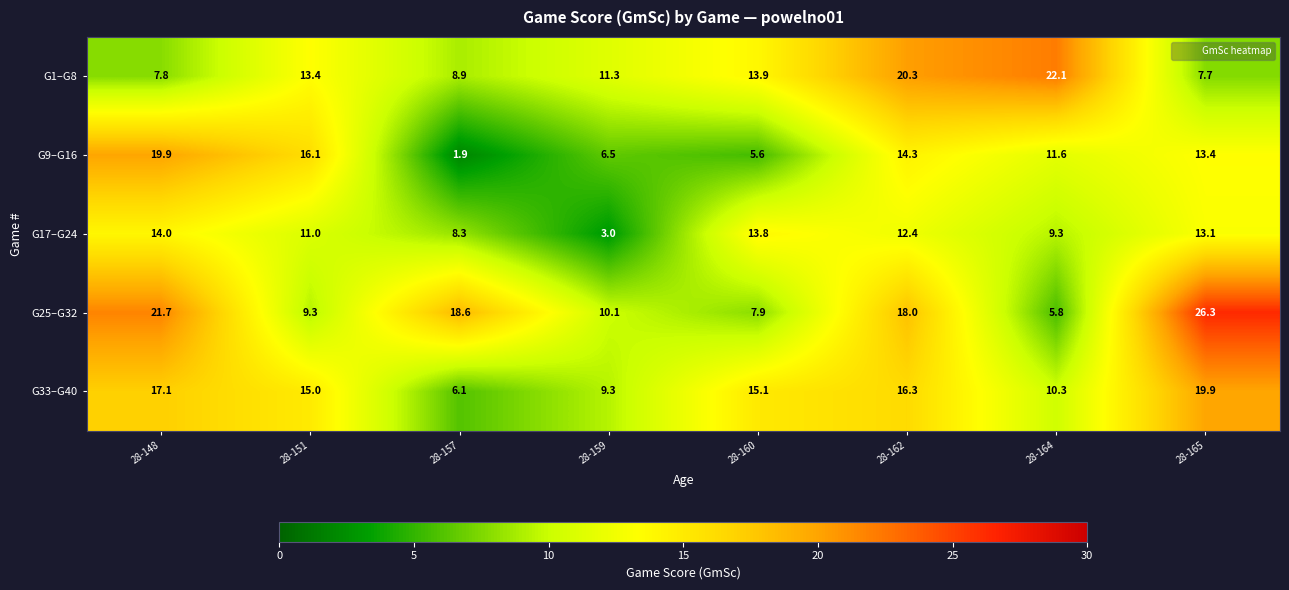

At how many categories does at least one series exceed 12?

7